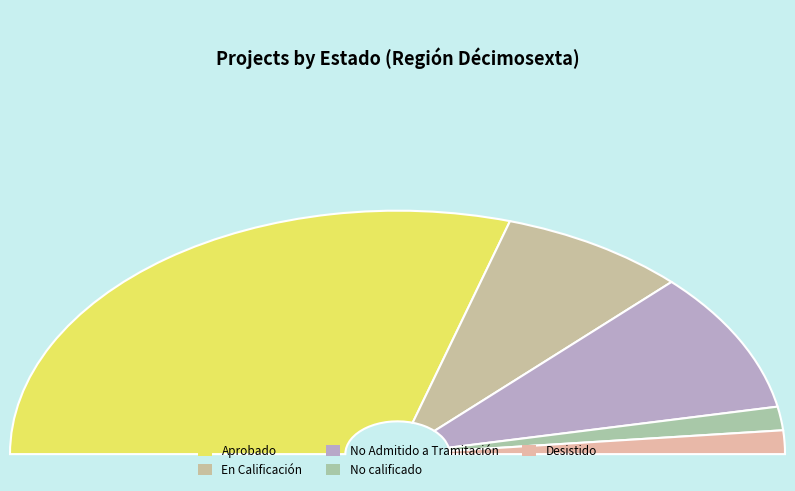

Is there a majority slice in this chart?

Yes